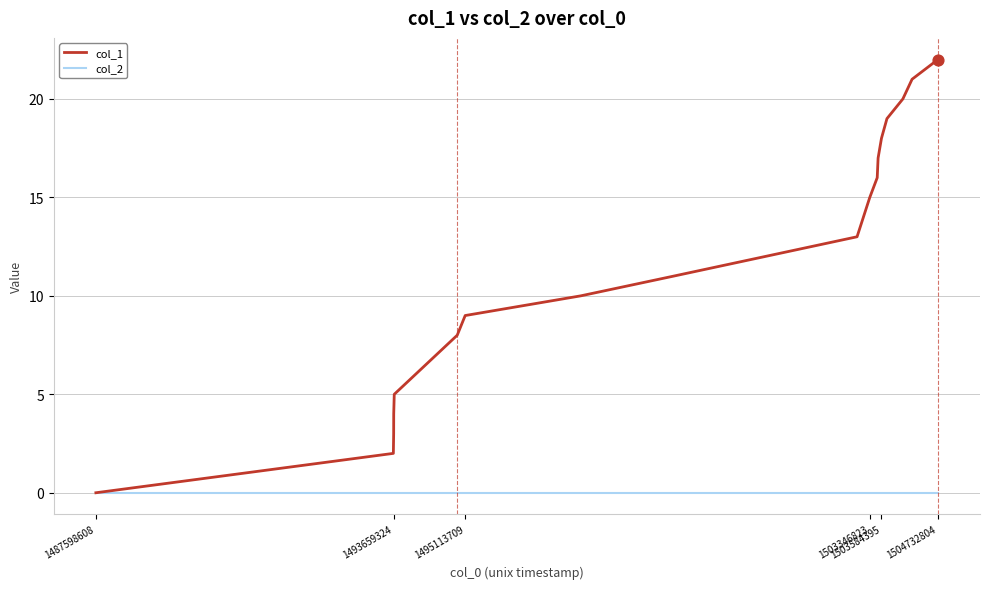

Which series has the largest total across all categories?

col_1